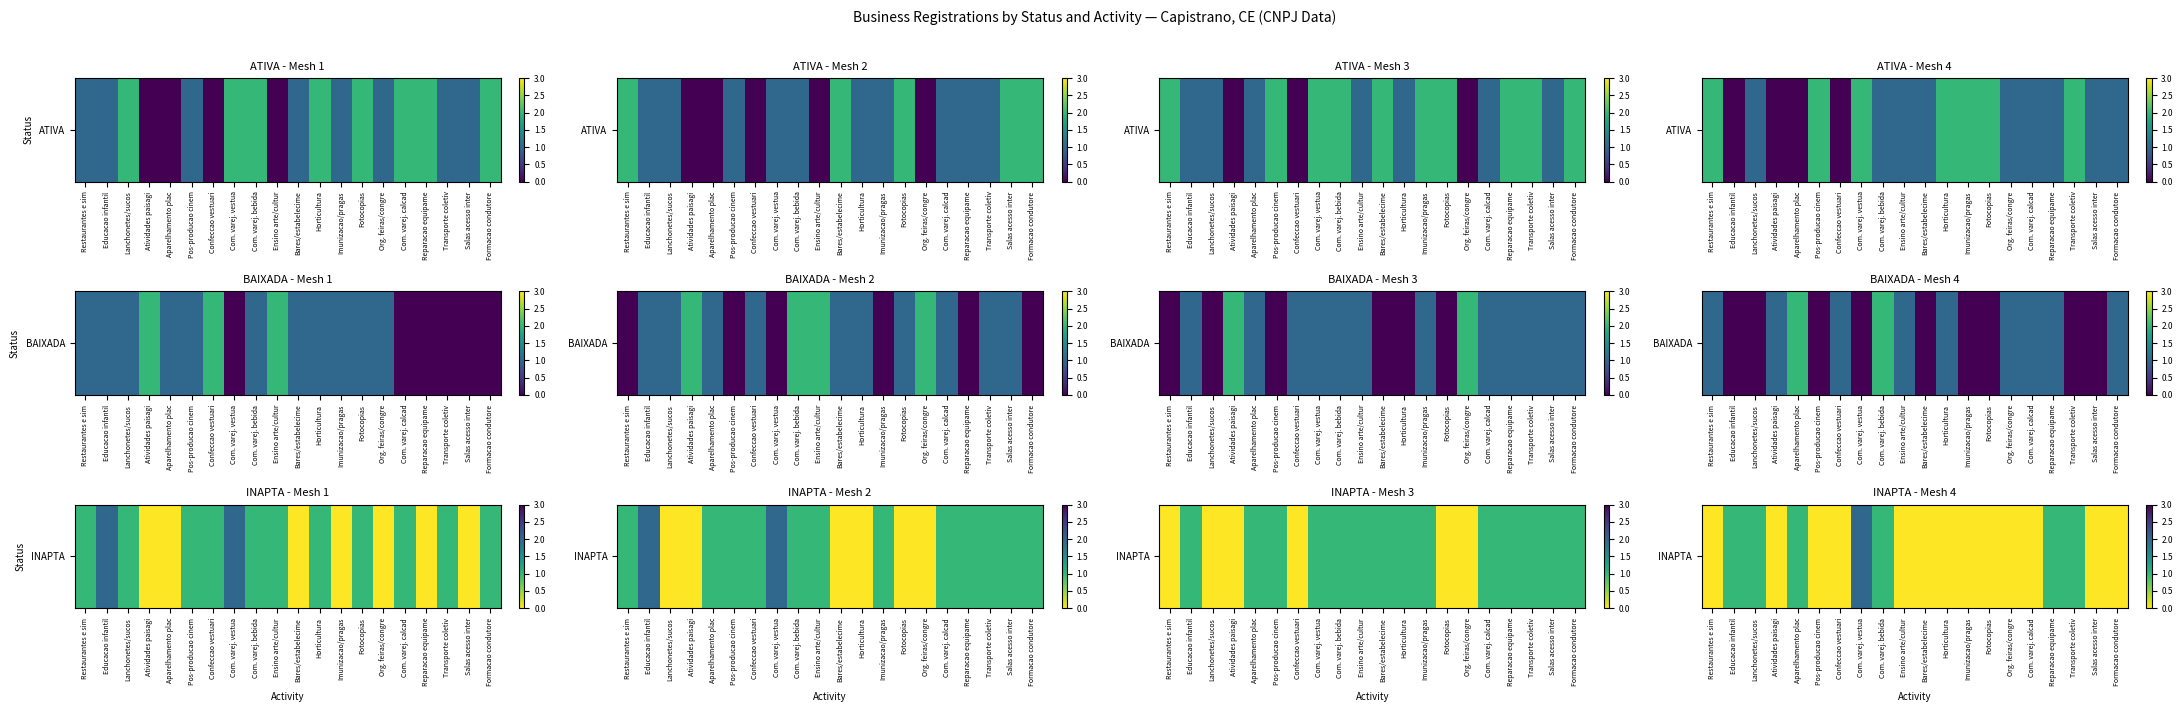

What is the sum of the values at Reparacao equipame and Pos-producao cinem?

1